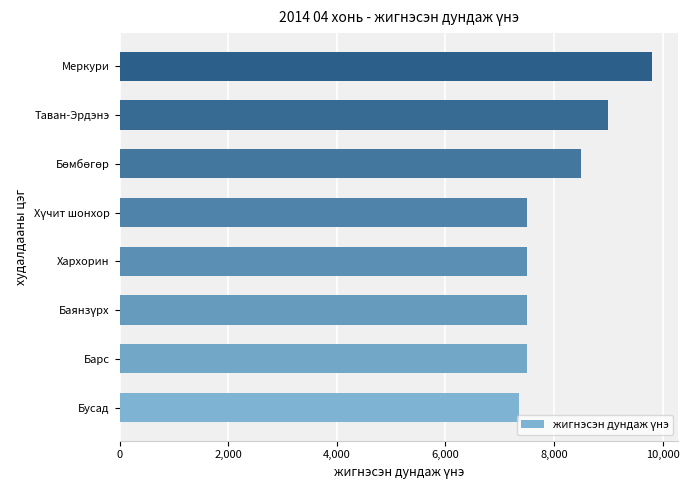

What is the difference between the values at Меркури and Таван-Эрдэнэ?

800